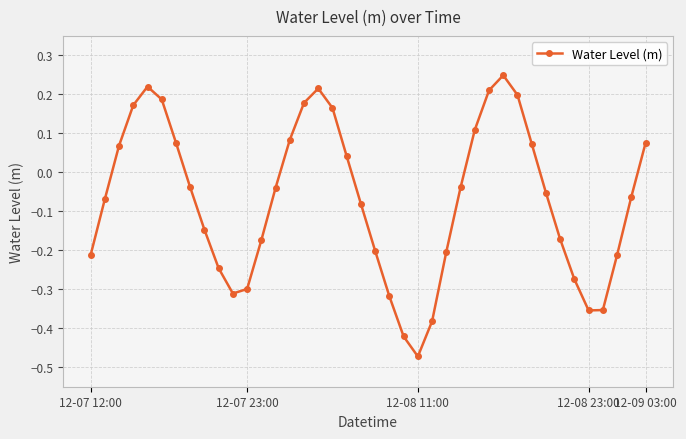

How many interior local peaks (higher than both neighbors) does the data have?

3